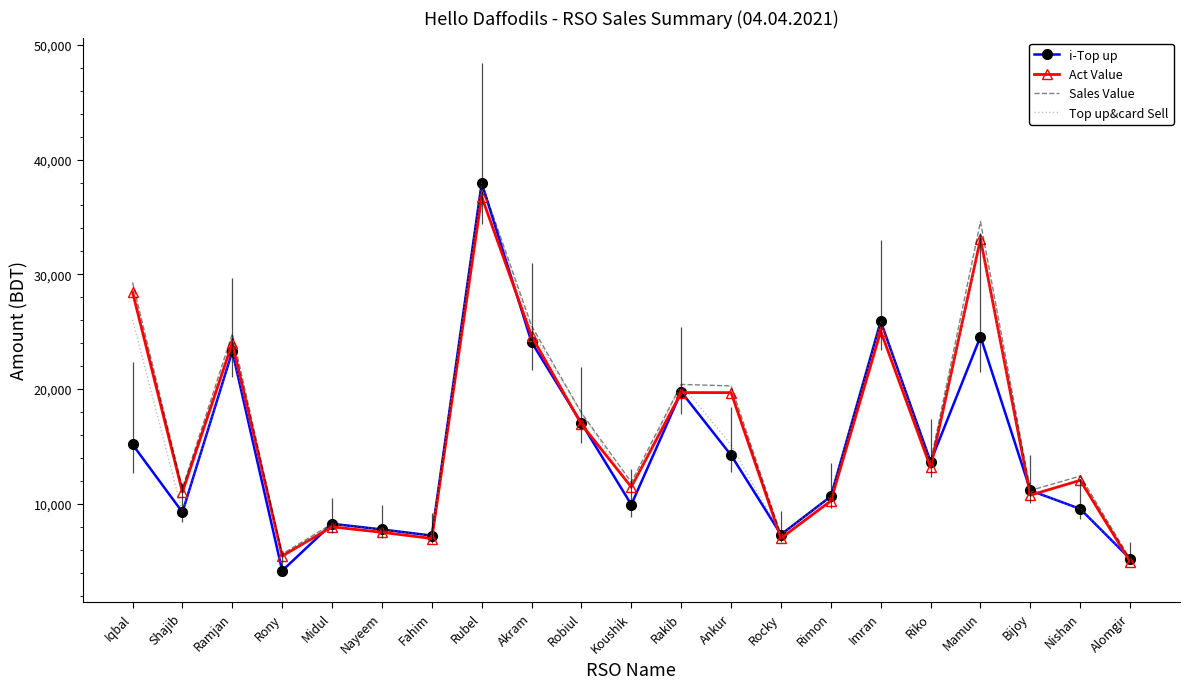

Reading left to right, what are all the values shown in this chart?

i-Top up: 15170.0	9262.0	23290.0	4165.0	8255.0	7759.0	7226.0	37961.0	24083.0	17020.0	9926.0	19755.0	14235.0	7321.0	10644.0	25908.0	13660.0	24569.0	11158.0	9551.0	5201.0
Act Value: 28450.6	11020.3	24020.5	5445.0	7990.0	7510.6	6972.3	36763.1	24614.1	16930.2	11460.5	19693.9	19687.8	6999.7	10251.3	25045.5	13174.4	33080.2	10751.2	12044.3	4958.0
Sales Value: 29297.0	11363.0	24818.0	5617.0	8255.0	7759.0	7226.0	37961.0	25505.0	17920.0	11872.0	20405.0	20274.0	7321.0	10644.0	25908.0	13660.0	34584.0	11158.0	12416.0	5201.0
Top up&card Sell: 26050.0	9262.0	23290.0	5235.0	8255.0	7759.0	7226.0	37961.0	25123.0	17920.0	11326.0	20405.0	15135.0	7321.0	10644.0	25908.0	13660.0	32719.0	11158.0	9551.0	5201.0